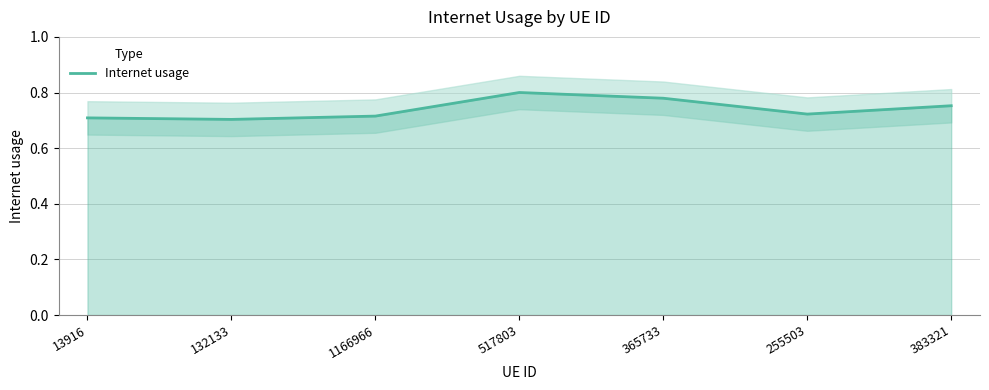

Which has a higher value, 383321 or 132133?

383321